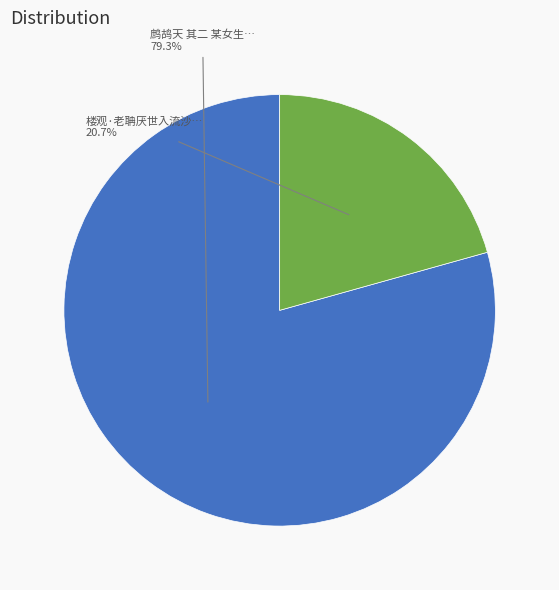

To the nearest percent, what is the average slice percentage?

50%